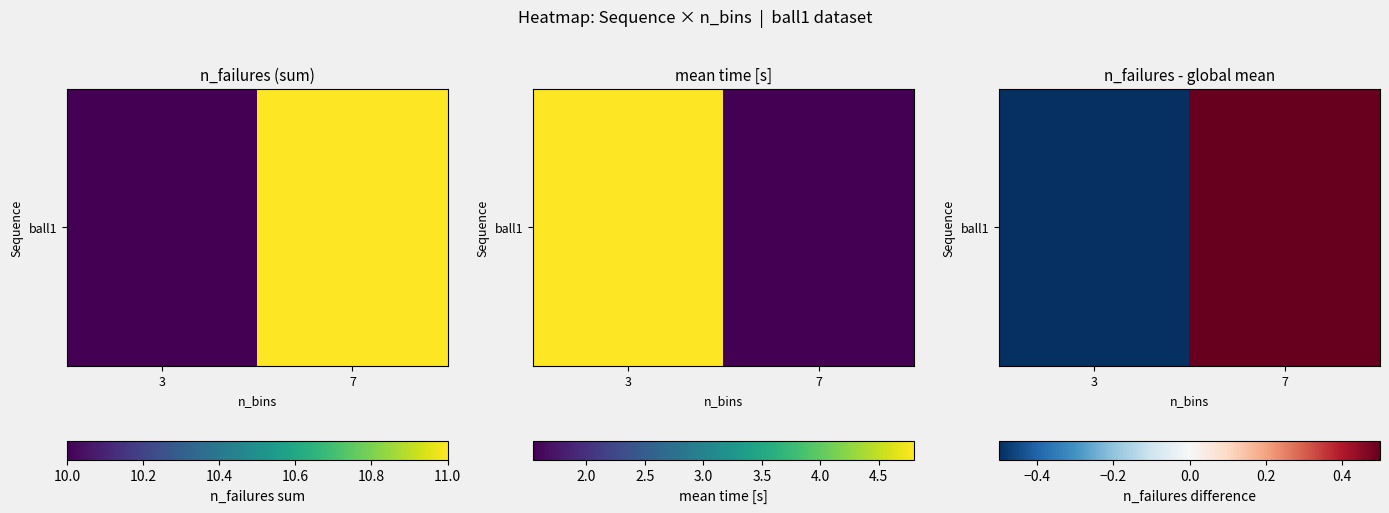

How many values are between 0 and 1?

1